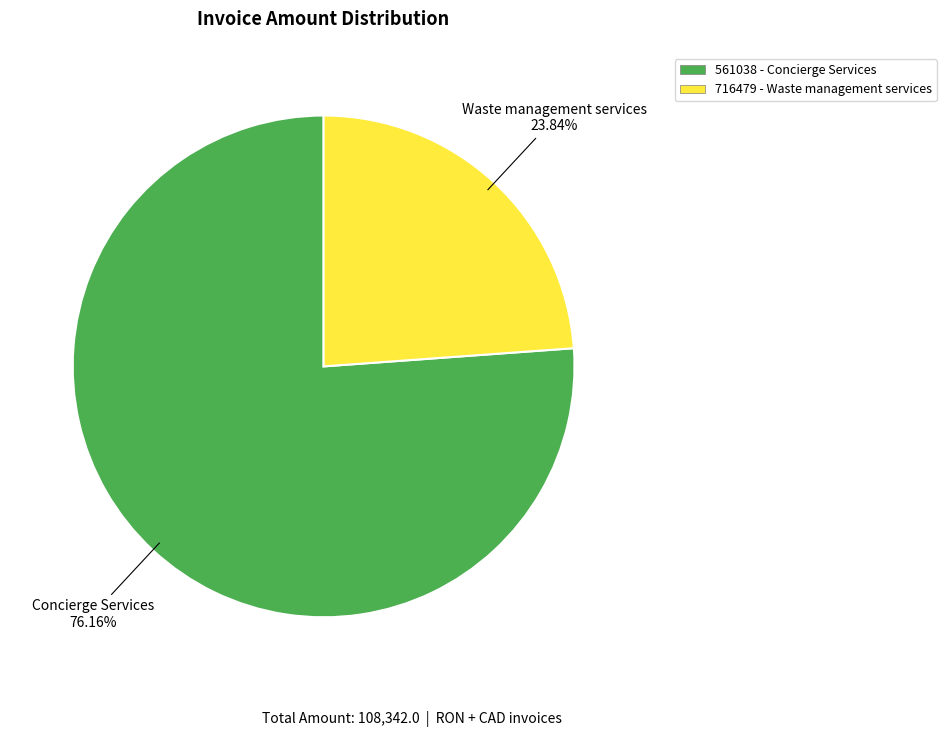

What percentage do 561038 - Concierge Services and 716479 - Waste management services together represent?

100.0%